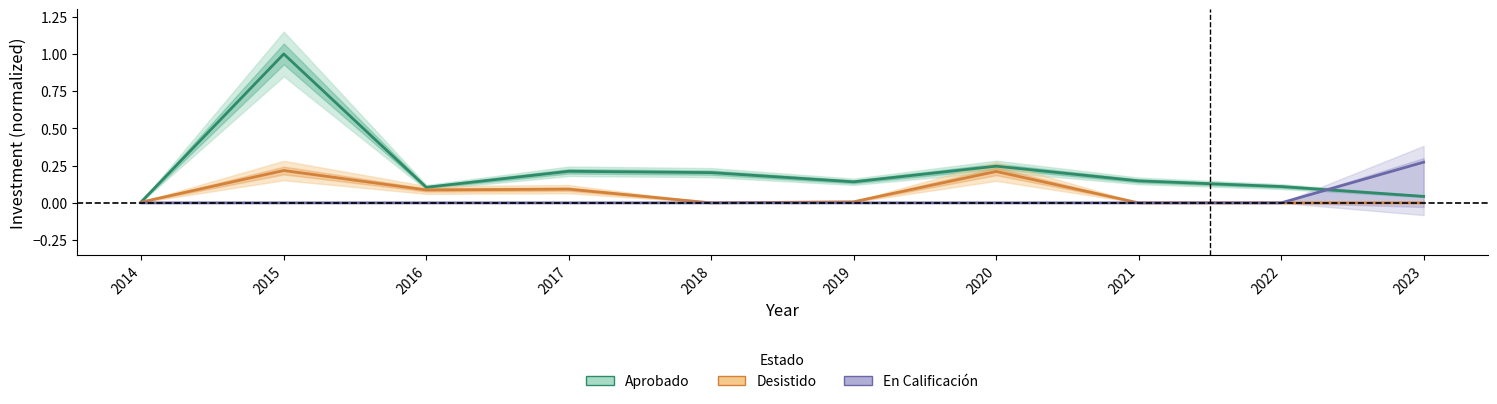

List the labels in order of Desistido value, smallest first.

2018, 2021, 2022, 2023, 2014, 2019, 2016, 2017, 2020, 2015